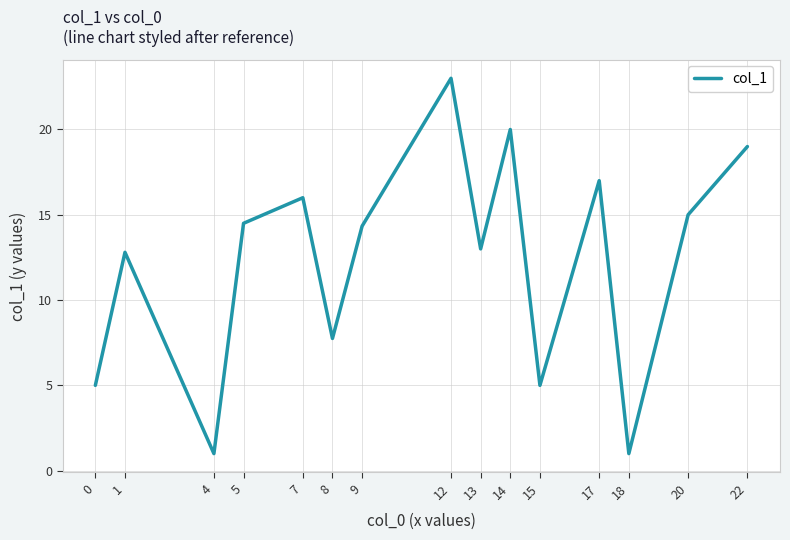

What is the difference between the maximum and minimum values?

22.0